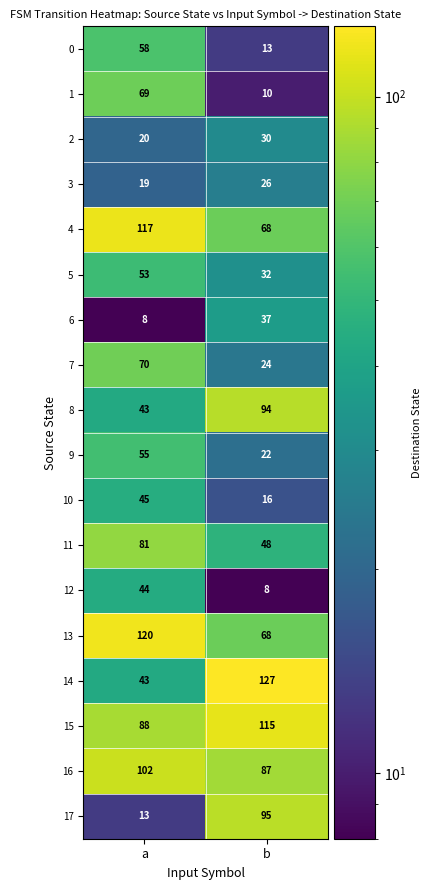

Count the number of categories in the chart.

2